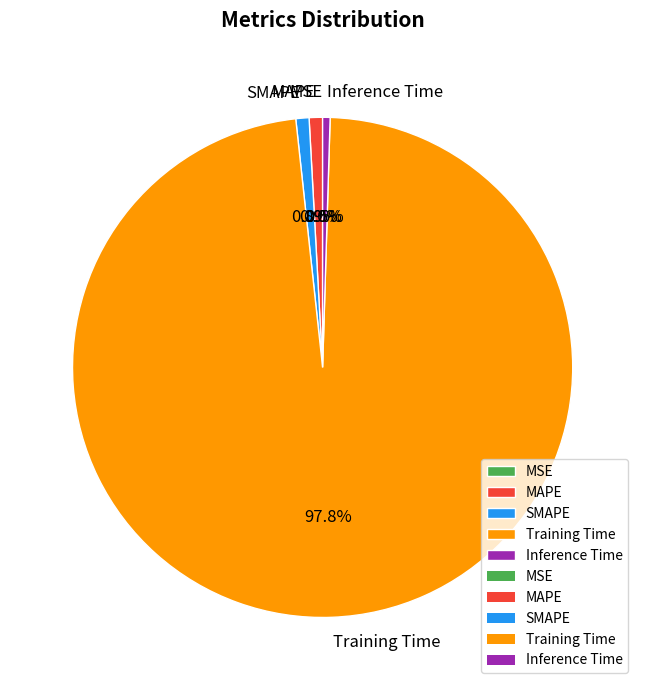

What portion of the pie excludes Training Time?

2.2%